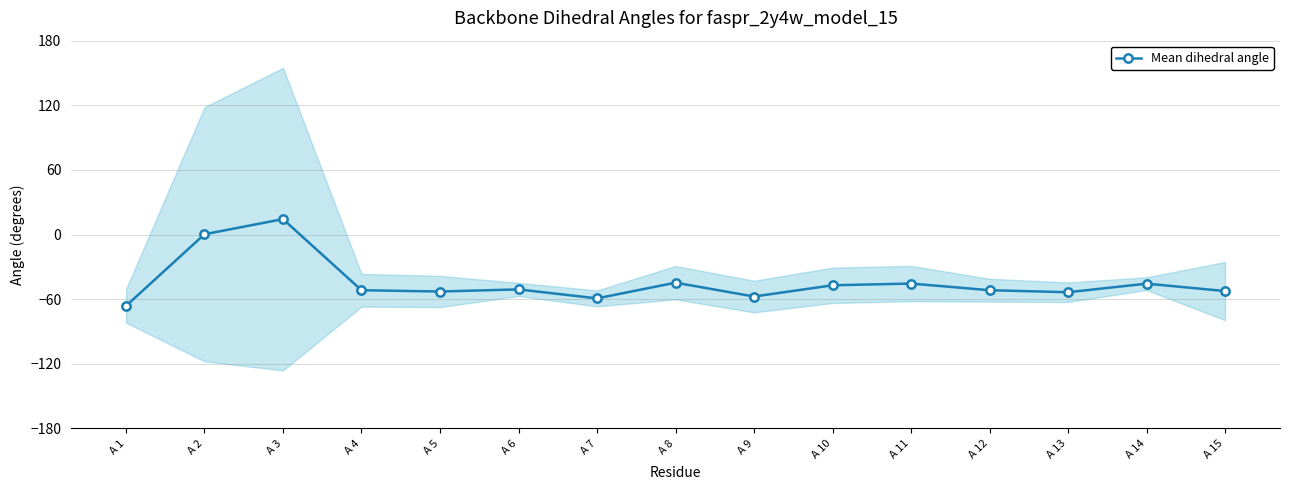

What value does the data have at A 3?

14.3